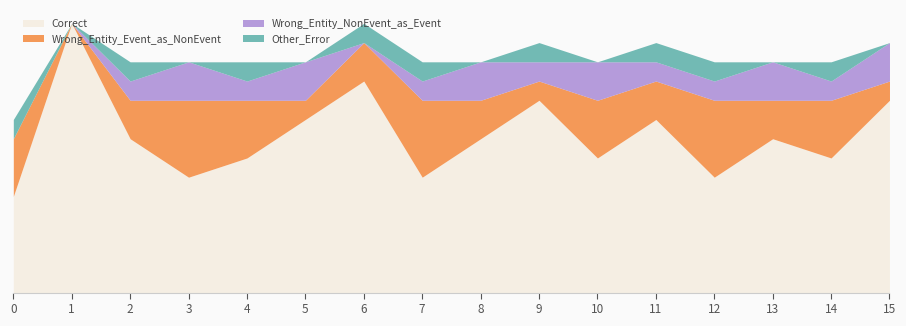

The value of Wrong_Entity_NonEvent_as_Event at 11 is 0. True or false?

False